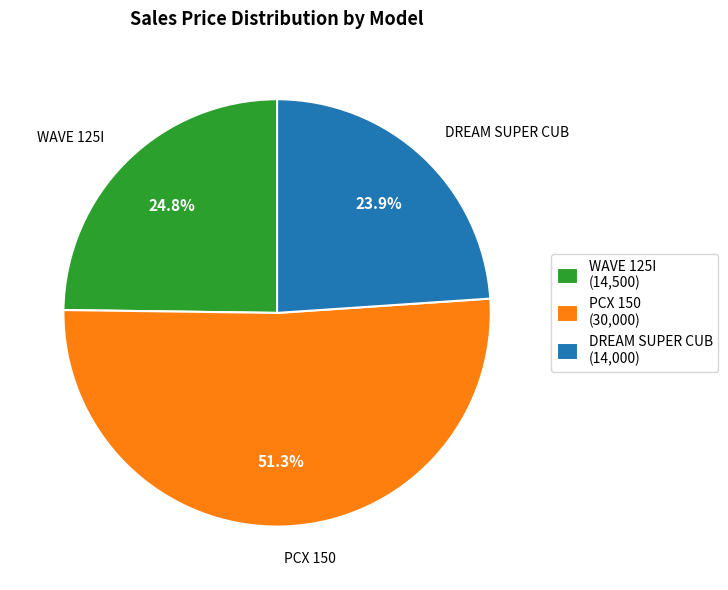

To the nearest percent, what percentage of the pie is WAVE 125I?

25%